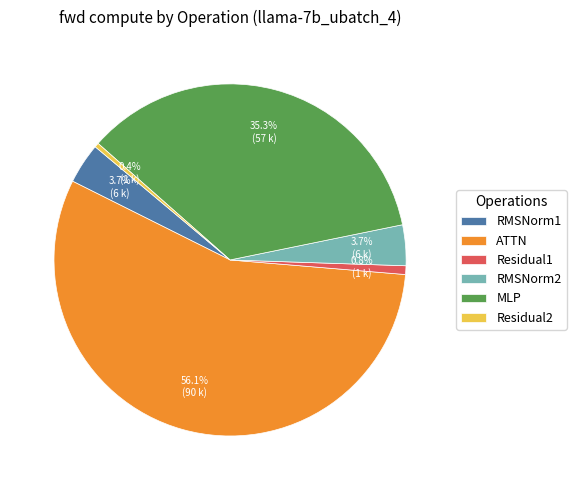

The ATTN slice represents 70% of the pie. True or false?

False